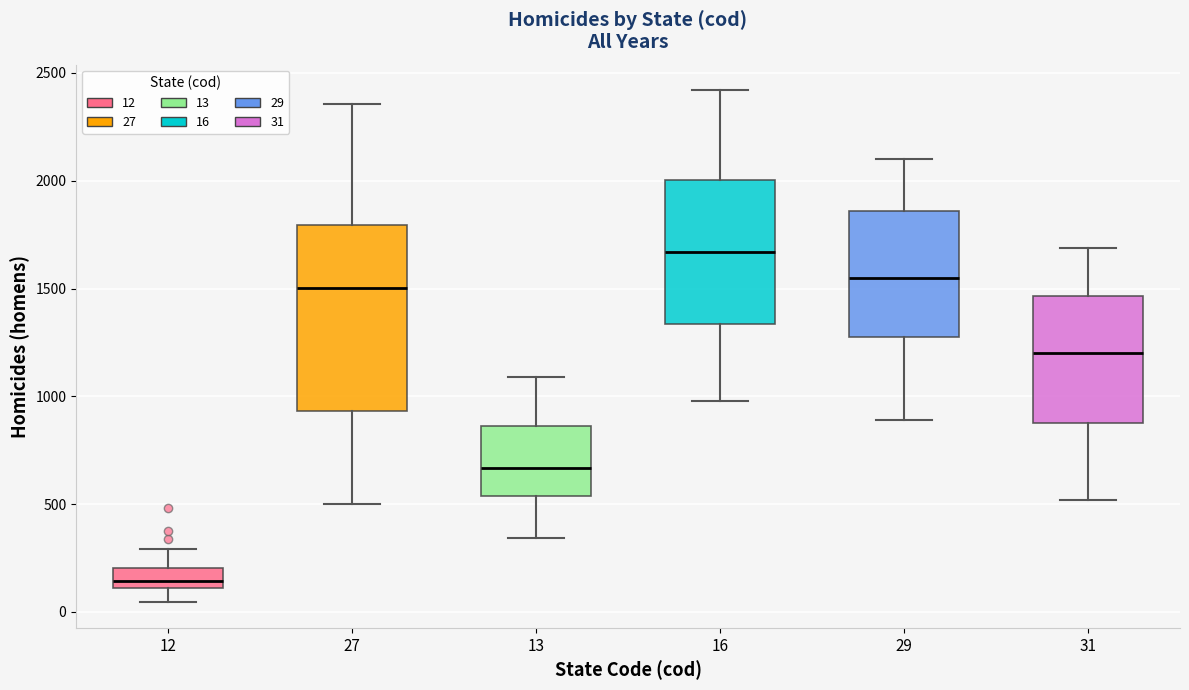

Where does the median line of the box at x = 31 sit on the y-axis? The values are not printed on the chart, so give them approximately, as read against the axis.

1200